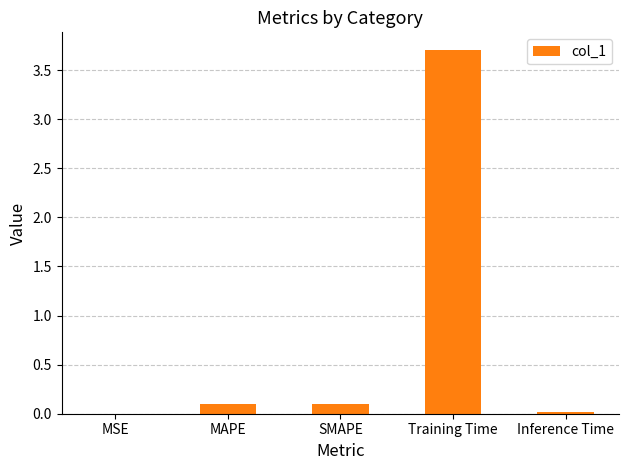

What is the average value?

0.8